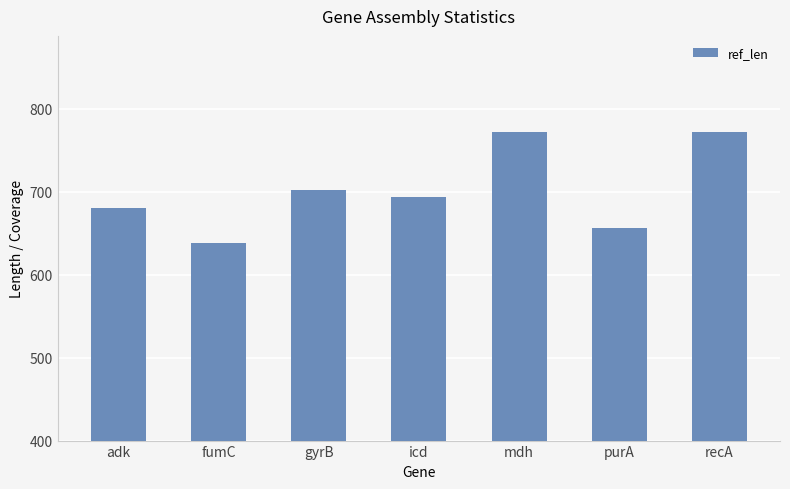

What is the label of the 6th bar from the right?

fumC